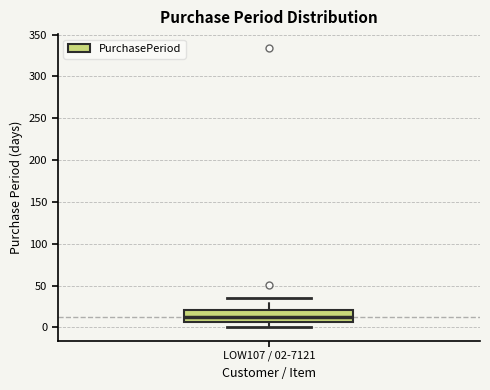

Read this box plot against the y-axis: the position of the median line, the range covered by the box, and the ends of both whiskers. The values are not printed on the chart, so give them approximately, as read against the axis.

median 10, box 5 to 20, whiskers 0 to 35